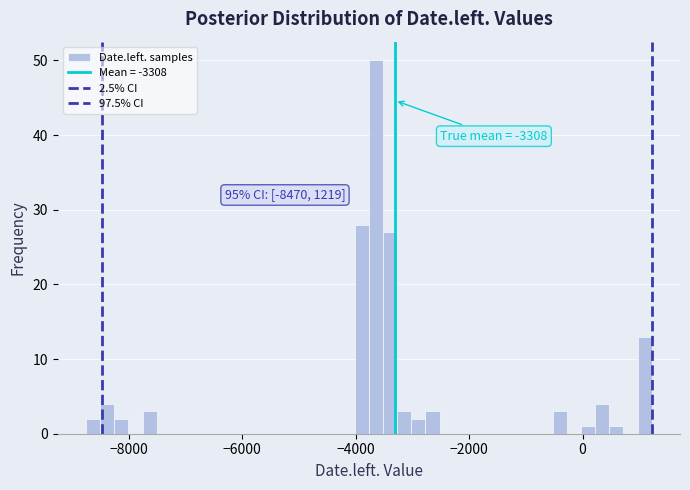

Read against the x-axis, roughly where is the centre of the tallest bar?

-3600